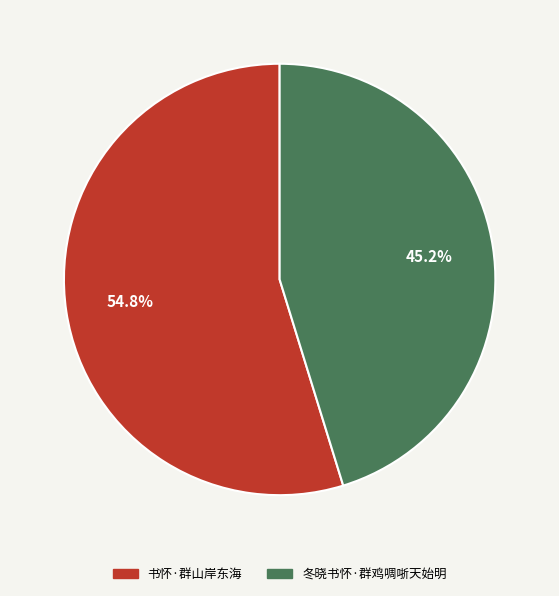

Which slice is the smallest?

冬晓书怀·群鸡啁哳天始明